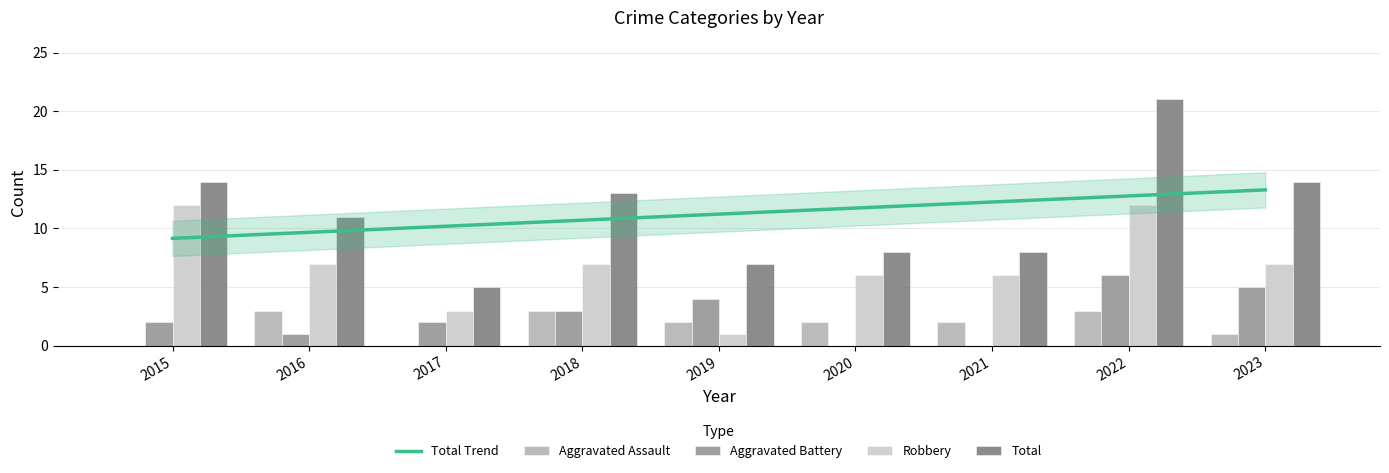

How many values in the Aggravated Battery series exceed 2?

4